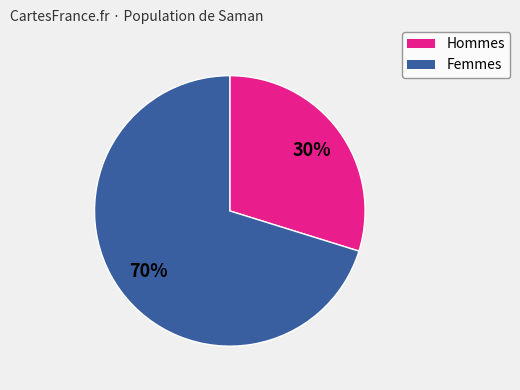

Is there any slice that represents more than half of the pie?

Yes